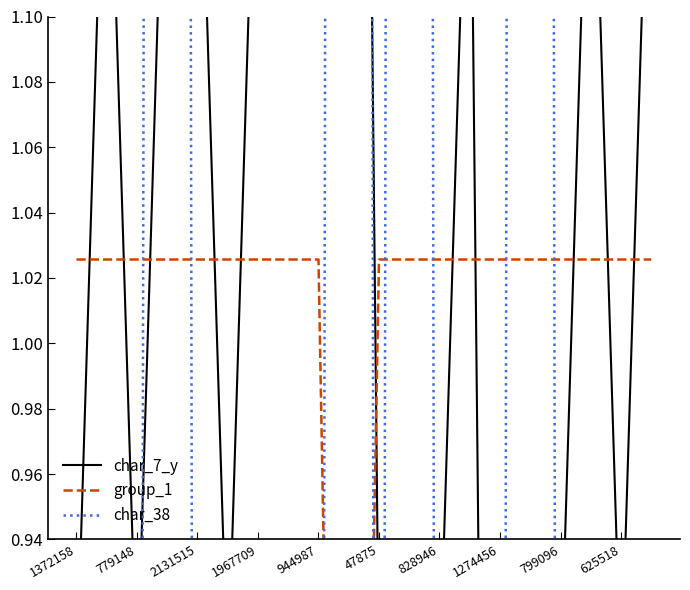

Rank the series by their maximum value, from highest to lowest.

char_38, char_7_y, group_1